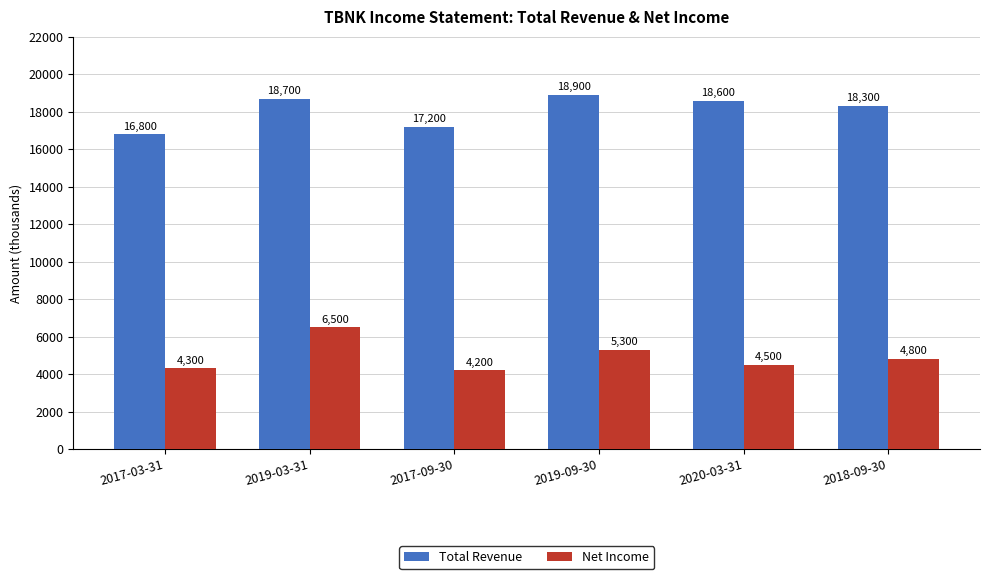

What is the label of the 5th bar from the right?

2019-03-31